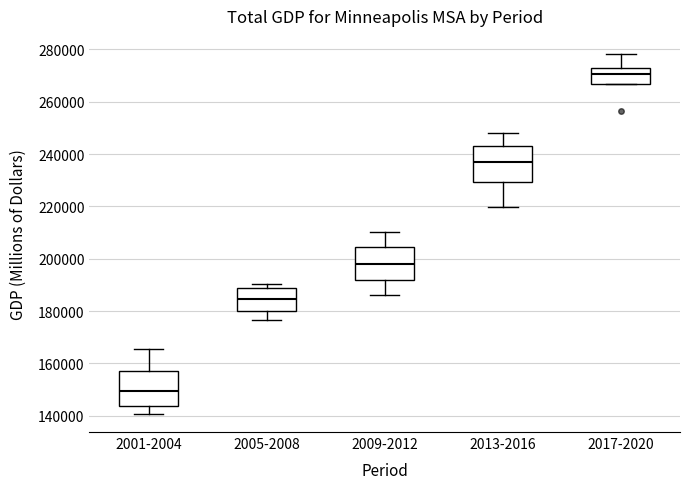

Which box has the highest median line?

2017-2020